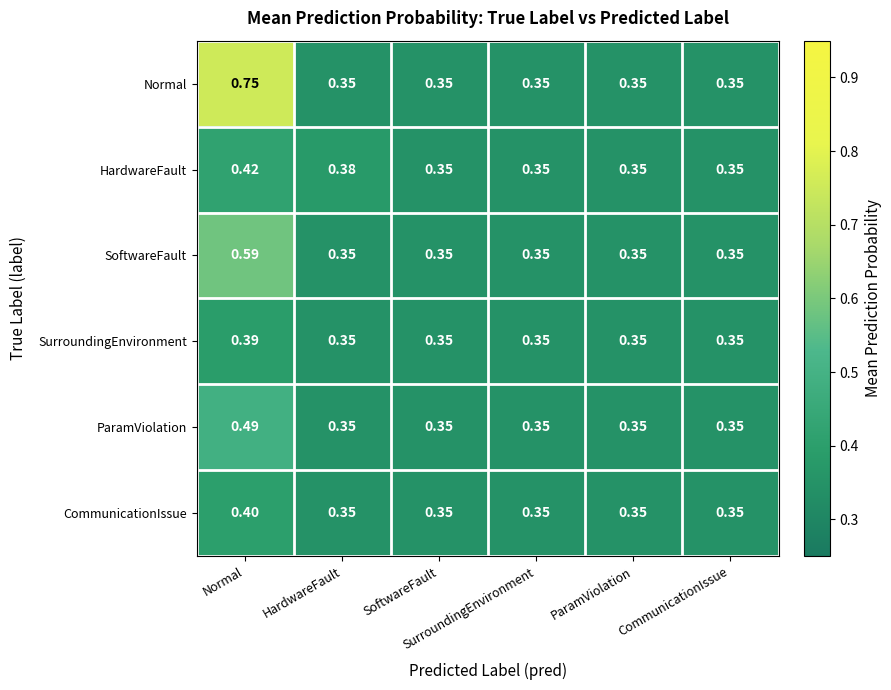

Which series has the largest total across all categories?

Normal